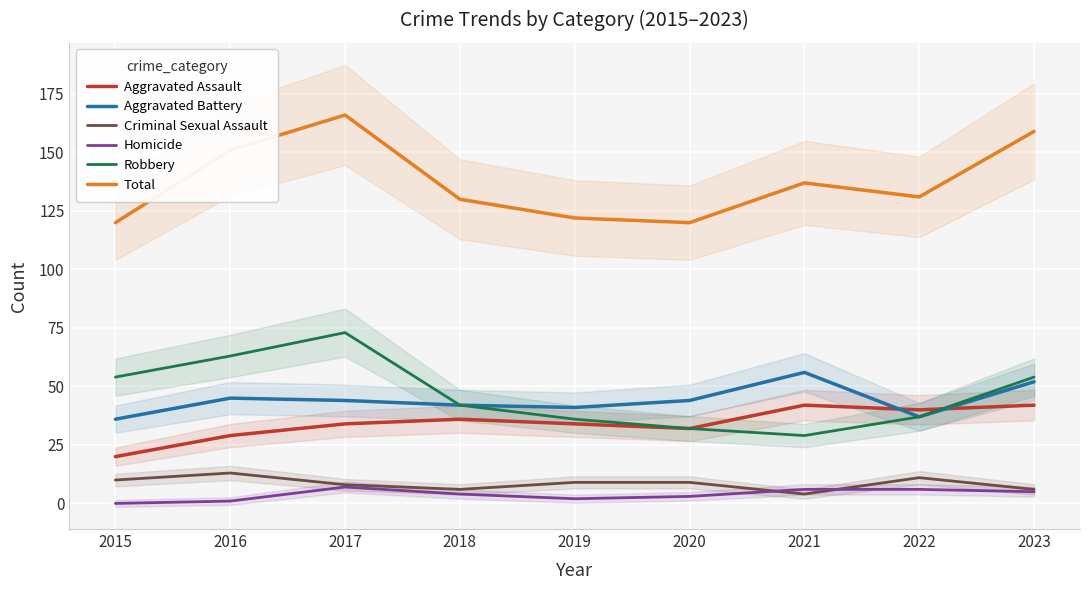

Reading left to right, transcribe all the data shown in this chart.

Aggravated Assault: 2015=20	2016=29	2017=34	2018=36	2019=34	2020=32	2021=42	2022=40	2023=42
Aggravated Battery: 2015=36	2016=45	2017=44	2018=42	2019=41	2020=44	2021=56	2022=37	2023=52
Criminal Sexual Assault: 2015=10	2016=13	2017=8	2018=6	2019=9	2020=9	2021=4	2022=11	2023=6
Homicide: 2015=0	2016=1	2017=7	2018=4	2019=2	2020=3	2021=6	2022=6	2023=5
Robbery: 2015=54	2016=63	2017=73	2018=42	2019=36	2020=32	2021=29	2022=37	2023=54
Total: 2015=120	2016=151	2017=166	2018=130	2019=122	2020=120	2021=137	2022=131	2023=159